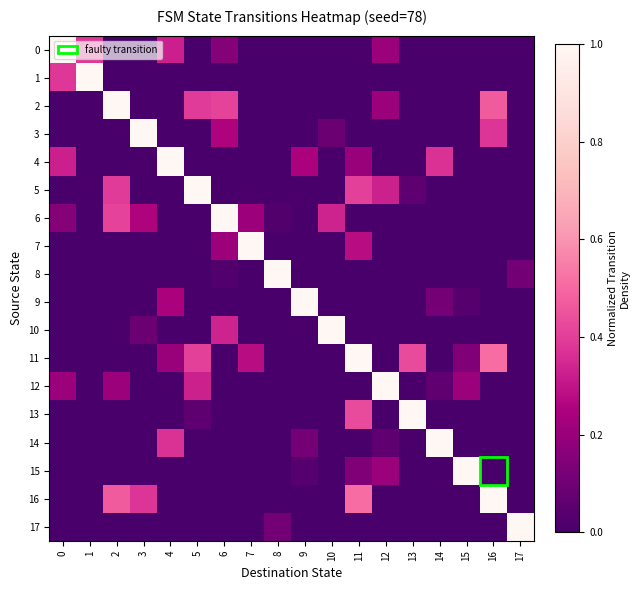

What is the total value across all series at 0?

2.1